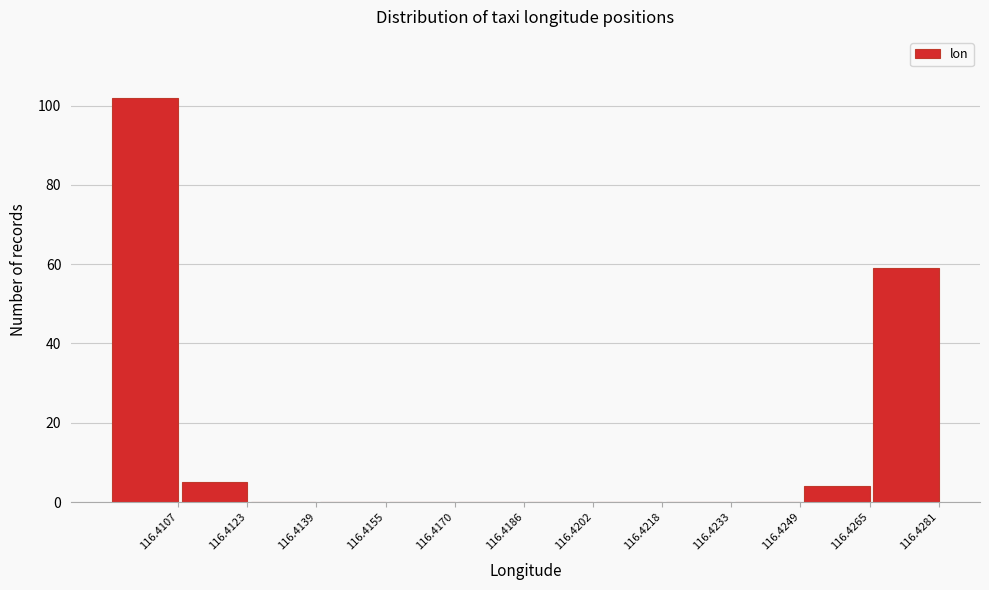

Reading left to right, what are all the values shown in this chart?

116.4107=102	116.4123=5	116.4139=0	116.4155=0	116.4170=0	116.4186=0	116.4202=0	116.4218=0	116.4233=0	116.4249=0	116.4265=4	116.4281=59